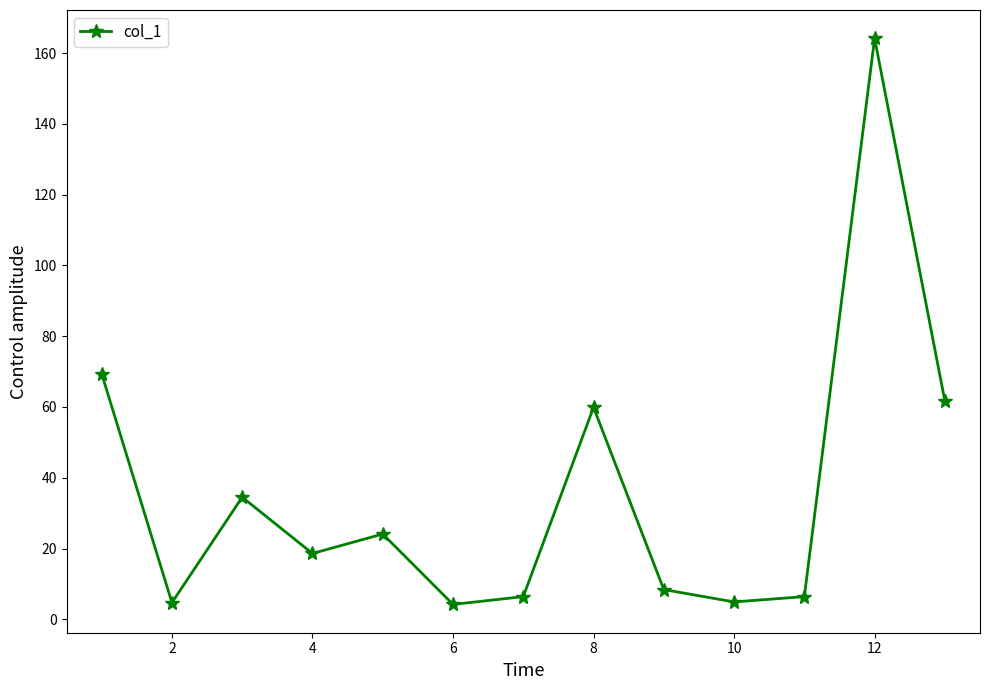

How many interior local peaks (higher than both neighbors) does the data have?

4